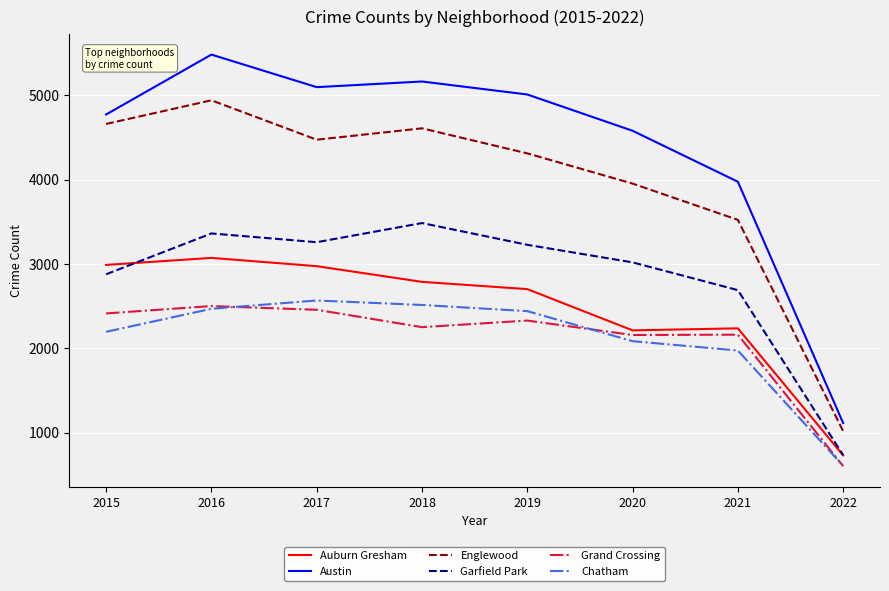

Which series has the largest range (max minus min)?

Austin